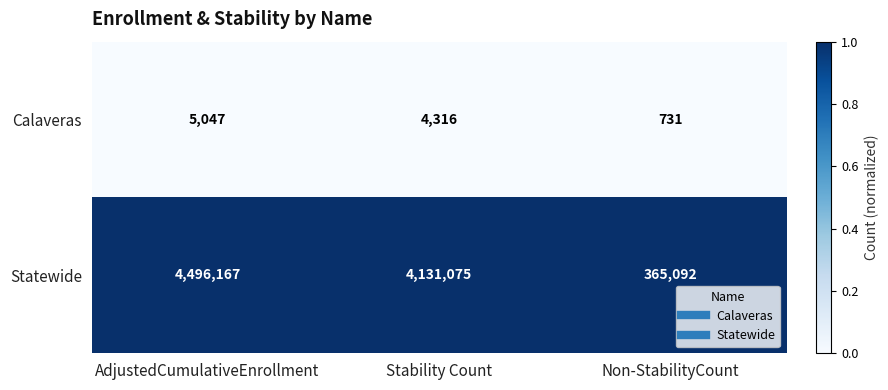

What is the smallest value displayed?

731